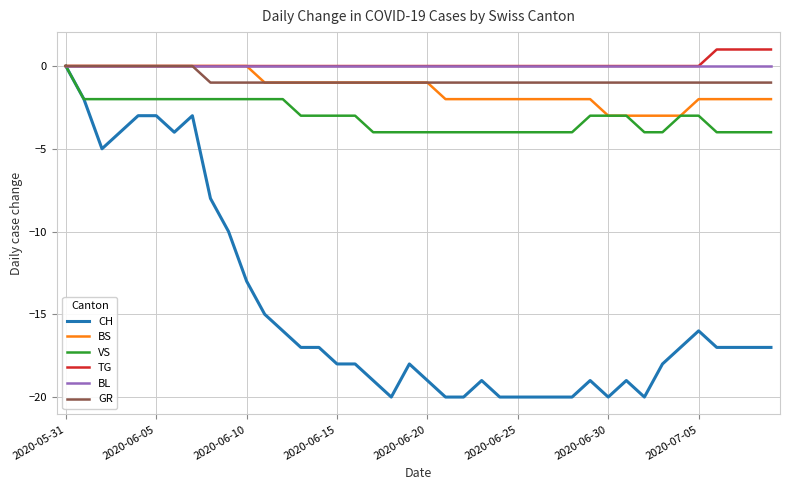

What is the minimum value shown in the chart?

-20